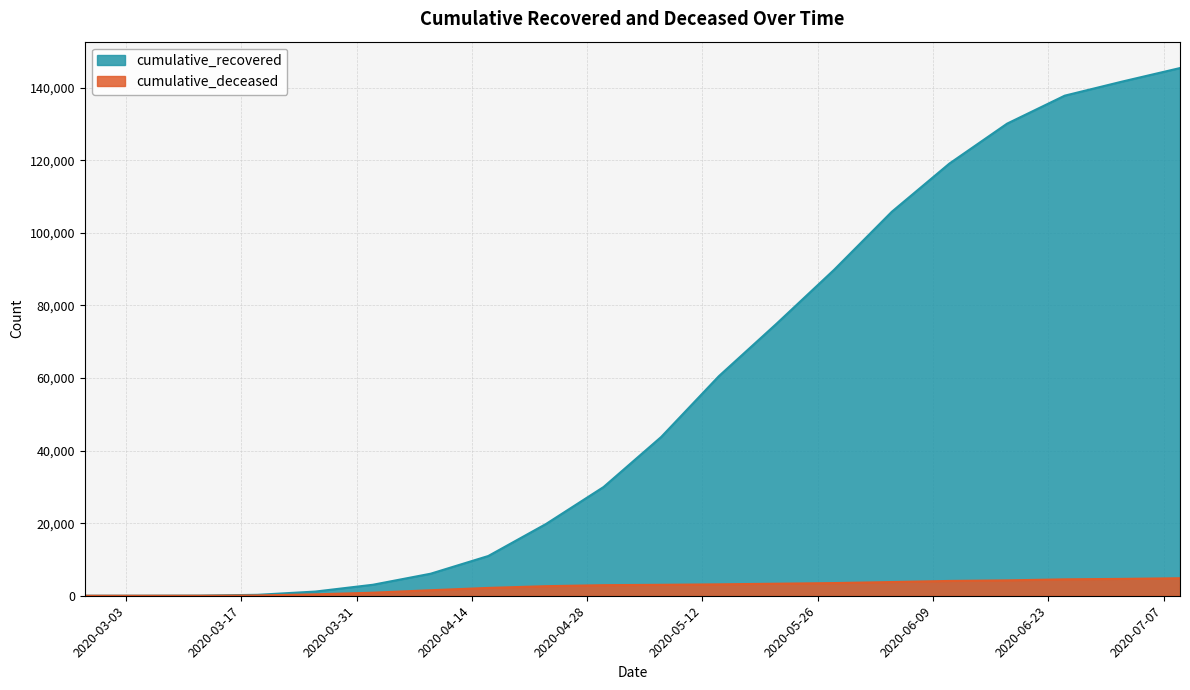

At how many categories does at least one series exceed 122178?

4